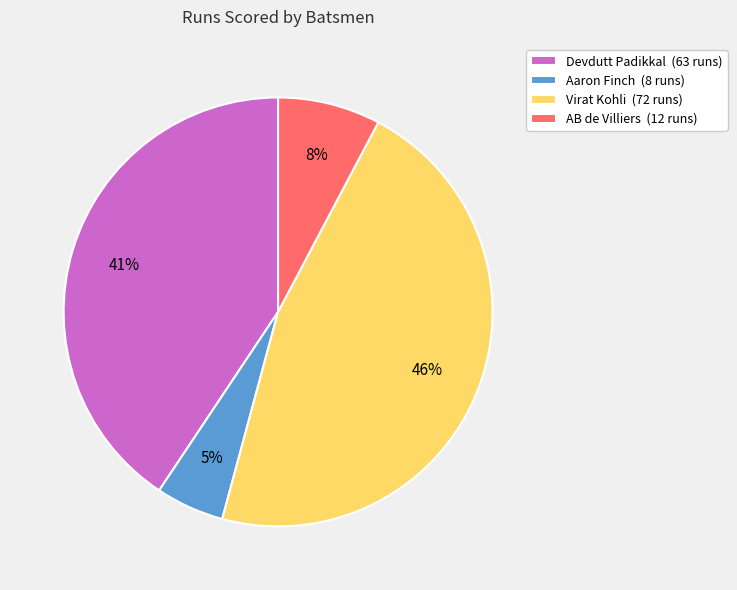

Is there any slice that represents more than half of the pie?

No